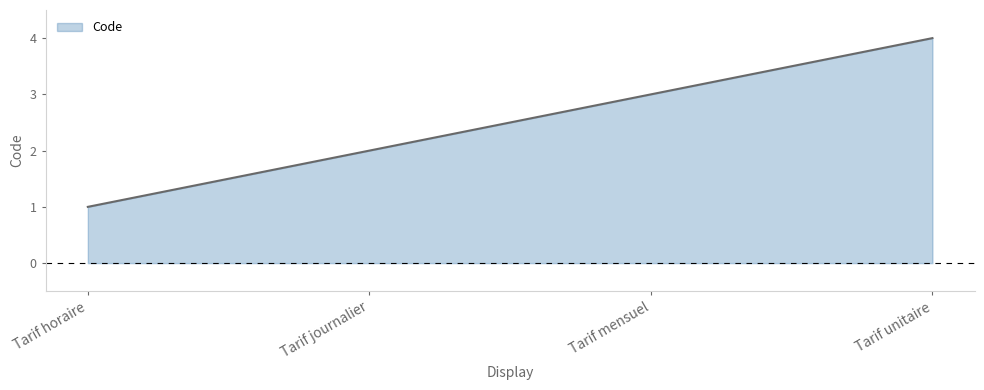

At which category does the chart reach its minimum across all series?

Tarif horaire